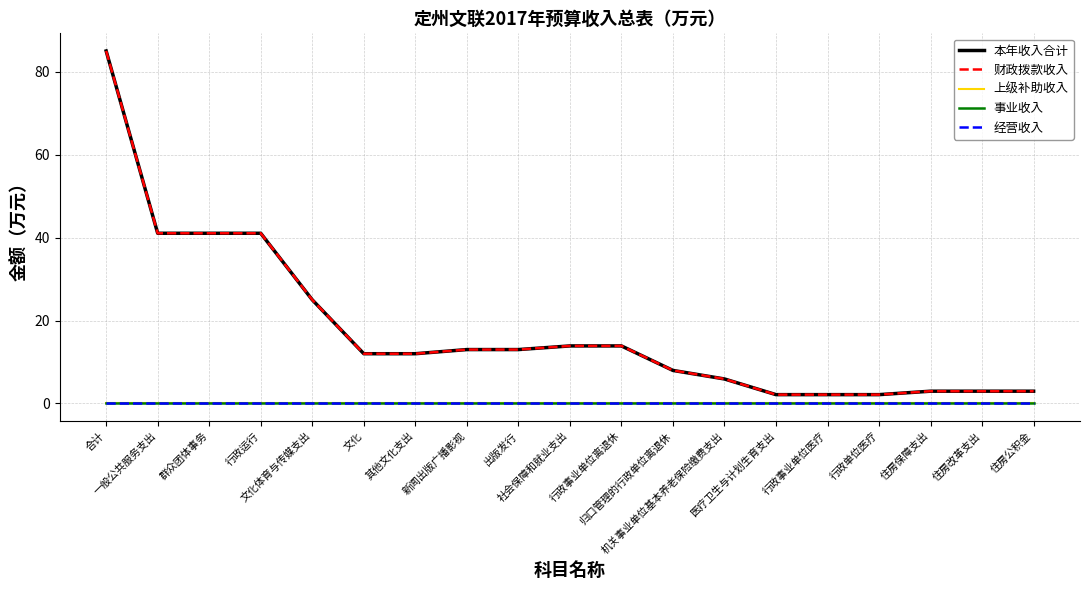

At which label does 财政拨款收入 first exceed 12?

合计